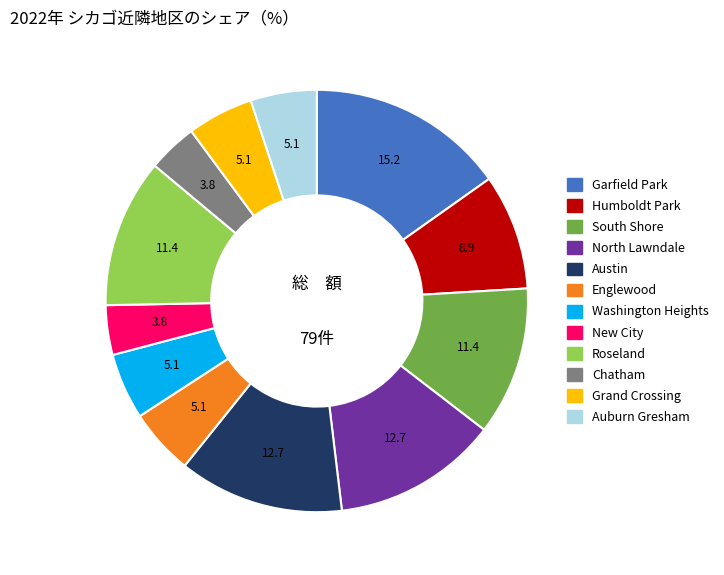

Is there a majority slice in this chart?

No